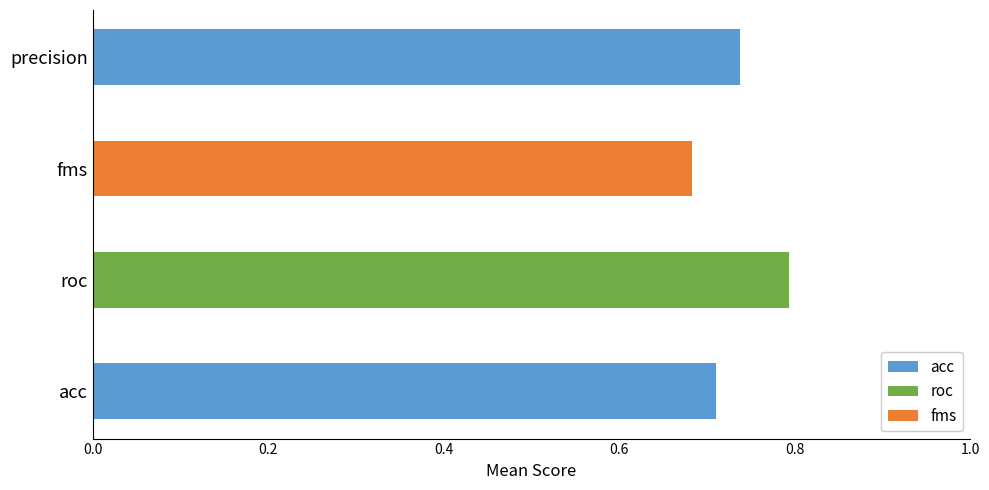

How many data points does each series have?

4